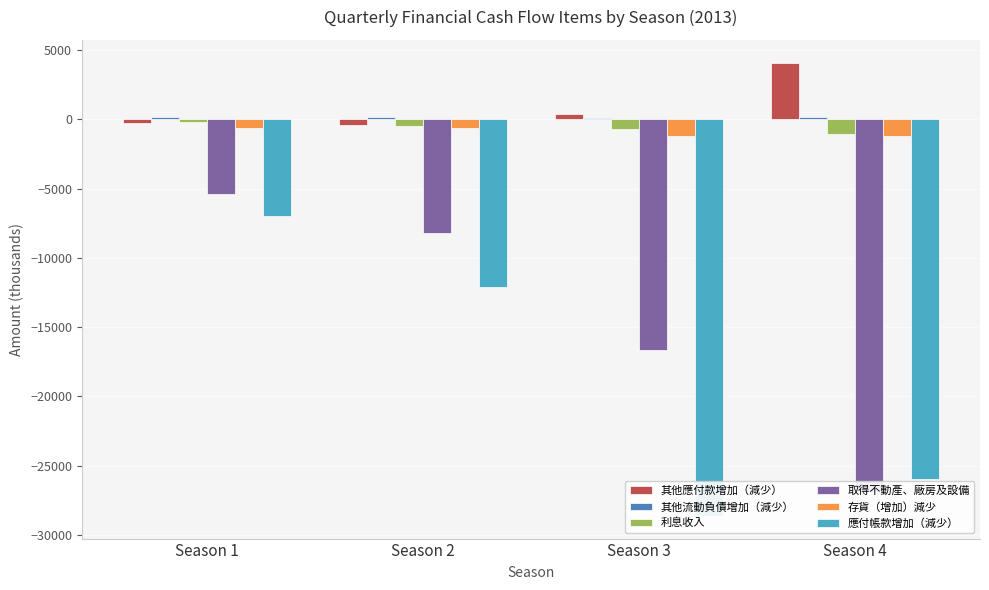

What are all the series names shown in the legend?

其他應付款增加（減少）, 其他流動負債增加（減少）, 利息收入, 取得不動產、廠房及設備, 存貨（增加）減少, 應付帳款增加（減少）